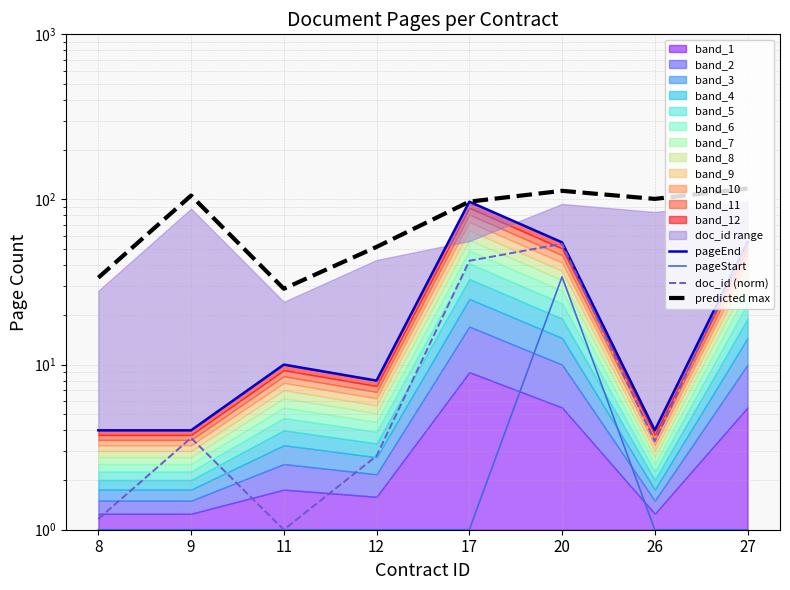

Rank the series at 20 from highest to lowest value.

predicted max, pageEnd, doc_id (norm), pageStart